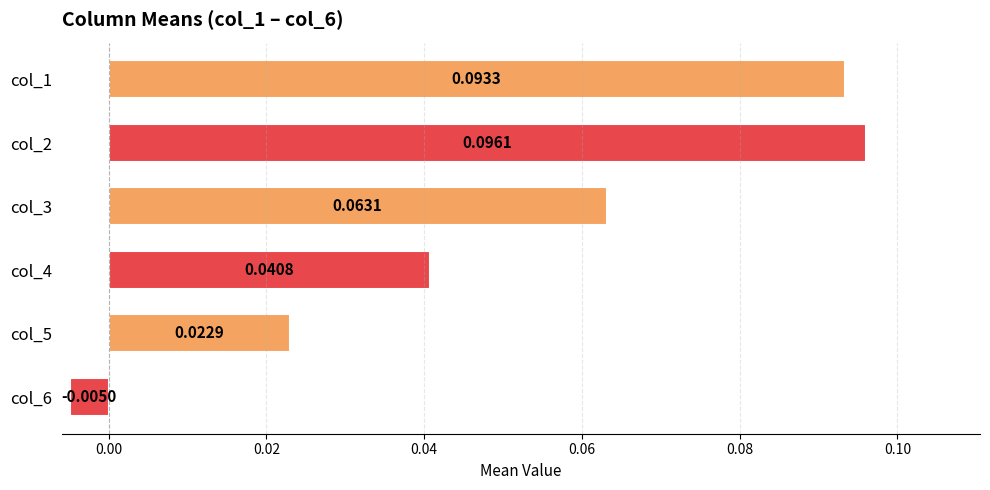

Rank the categories by value from highest to lowest.

col_2, col_1, col_3, col_4, col_5, col_6